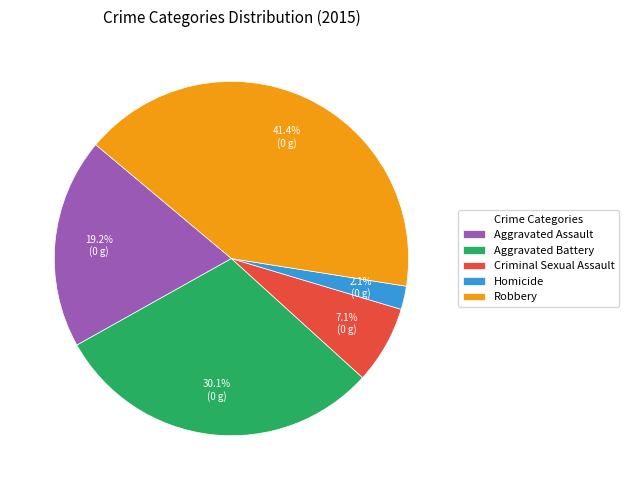

Does Aggravated Battery account for over 50% of the chart?

No